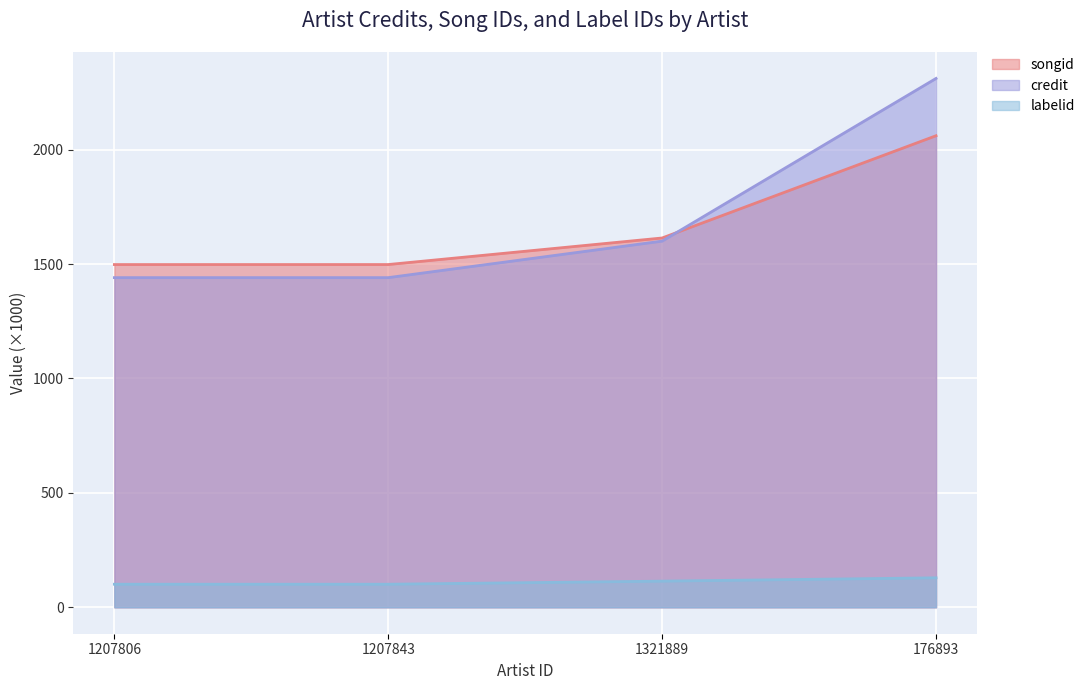

What is the lowest value of the credit series?

1440.7